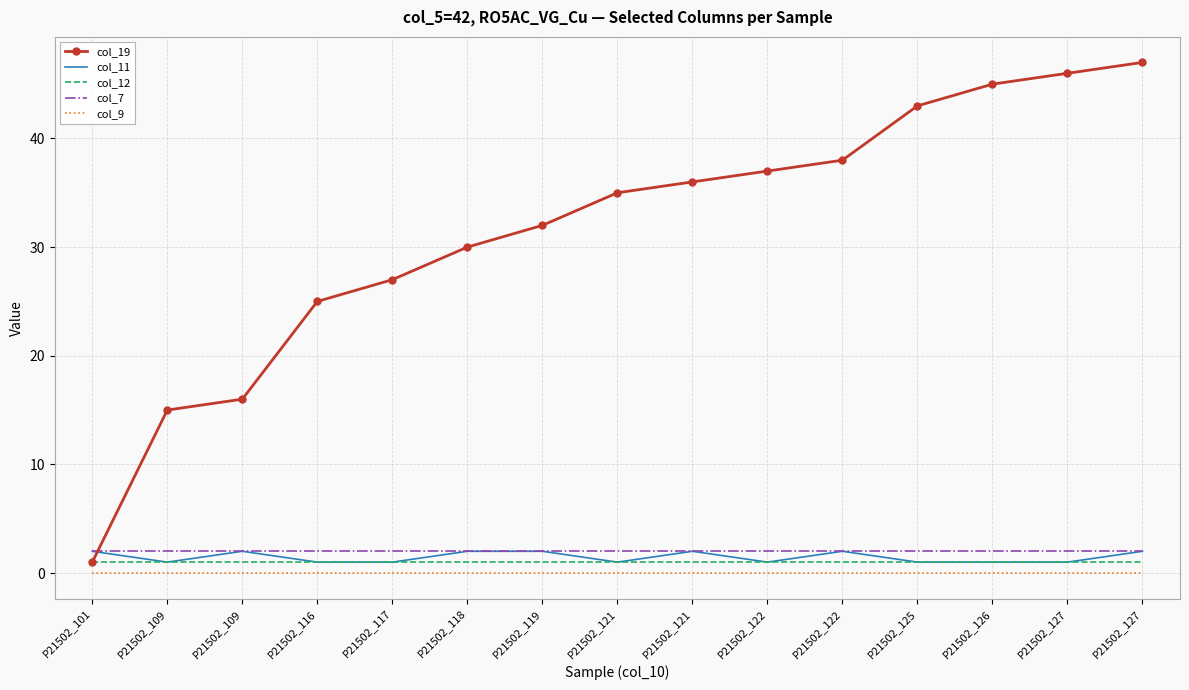

At P21502_109, list the series in order from largest to smallest.

col_19, col_7, col_11, col_12, col_9